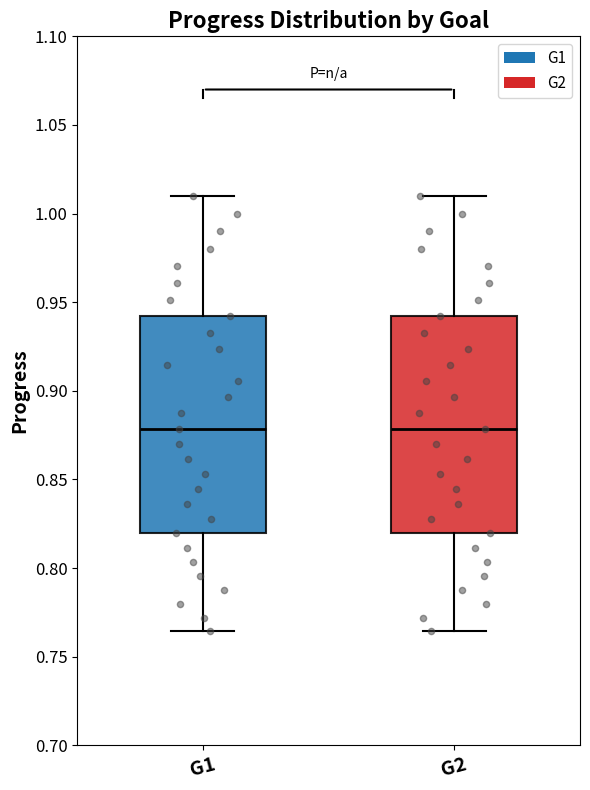

Where is the upper edge of the box for G2 on the y-axis? The values are not printed on the chart, so give them approximately, as read against the axis.

0.940